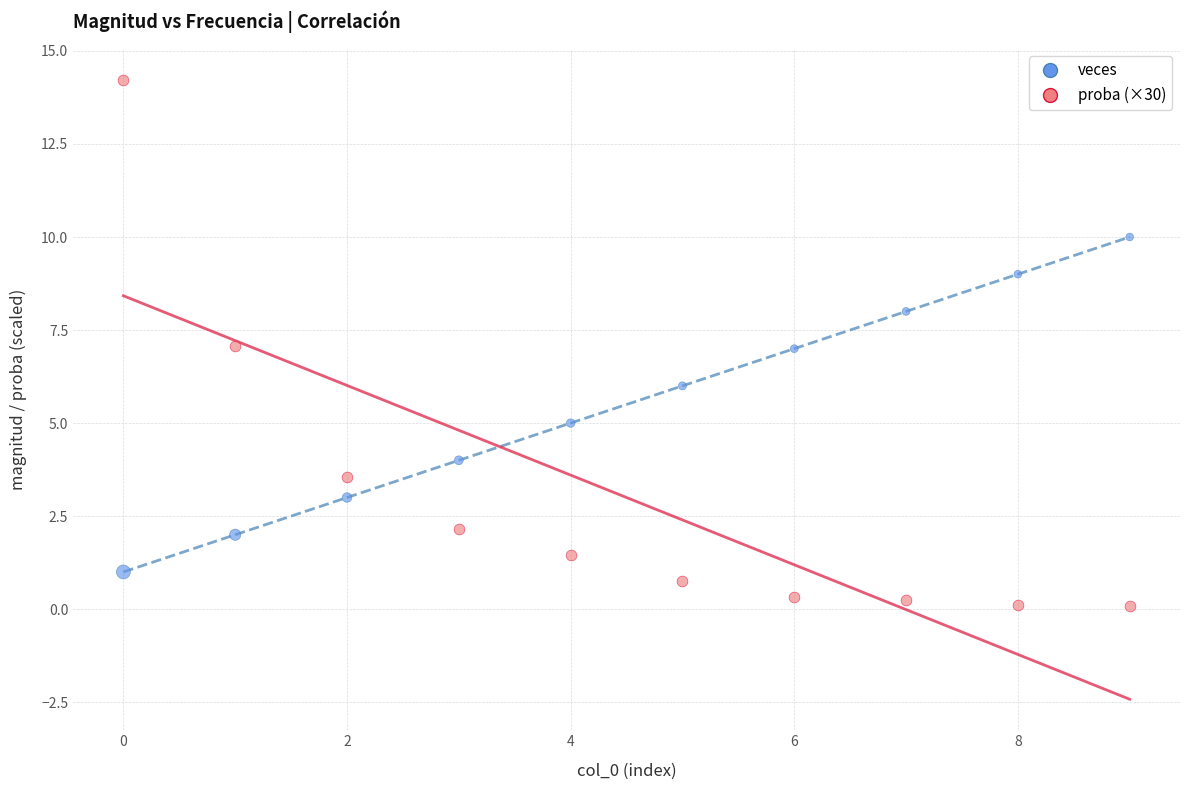

Which series reaches the maximum Y coordinate?

proba (×30)